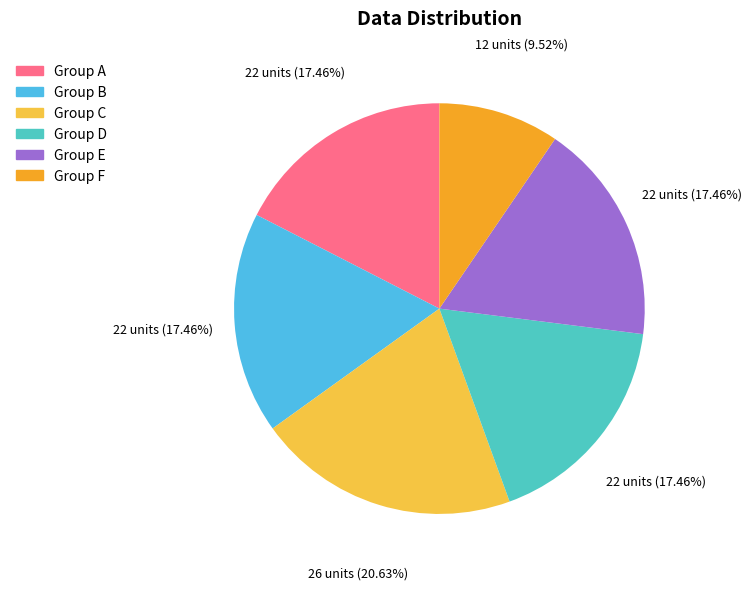

Is there any slice that represents more than half of the pie?

No